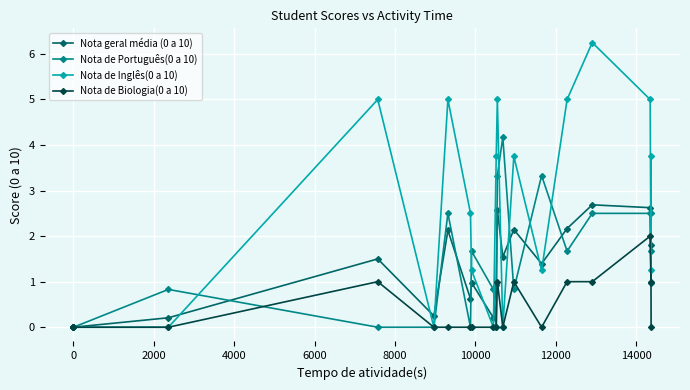

In Nota geral média (0 a 10), how many points are higher than both neighbors (excluding endpoints)?

6